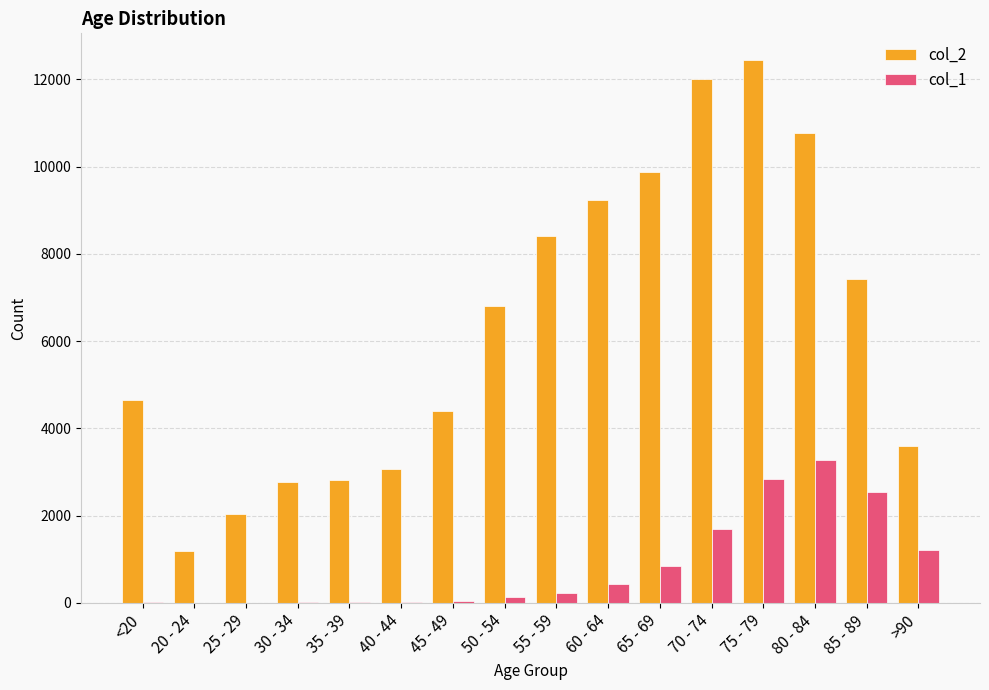

Which series has the largest total across all categories?

col_2